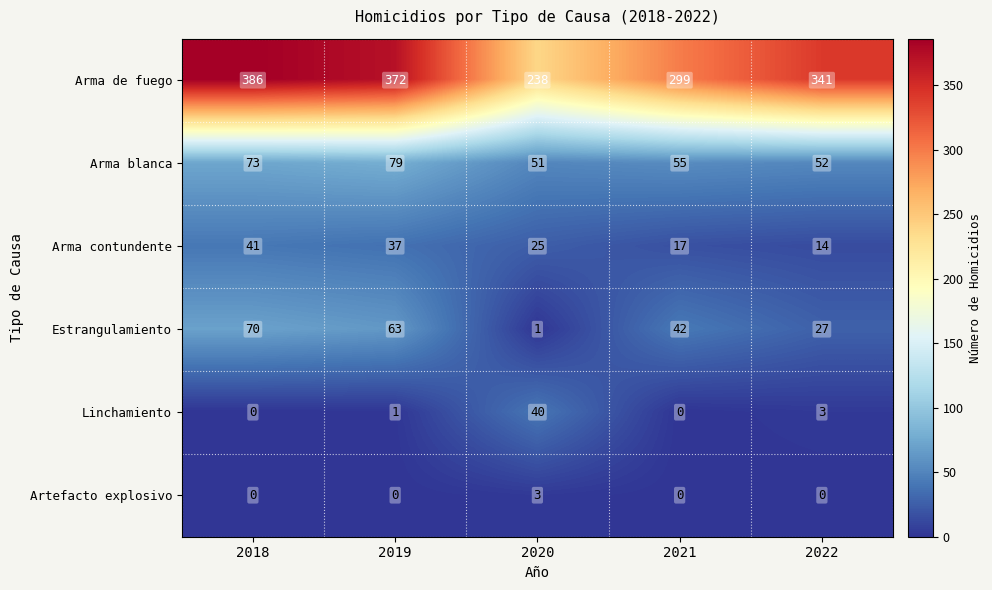

List the series in order of their peak value, highest first.

Arma de fuego, Arma blanca, Estrangulamiento, Arma contundente, Linchamiento, Artefacto explosivo